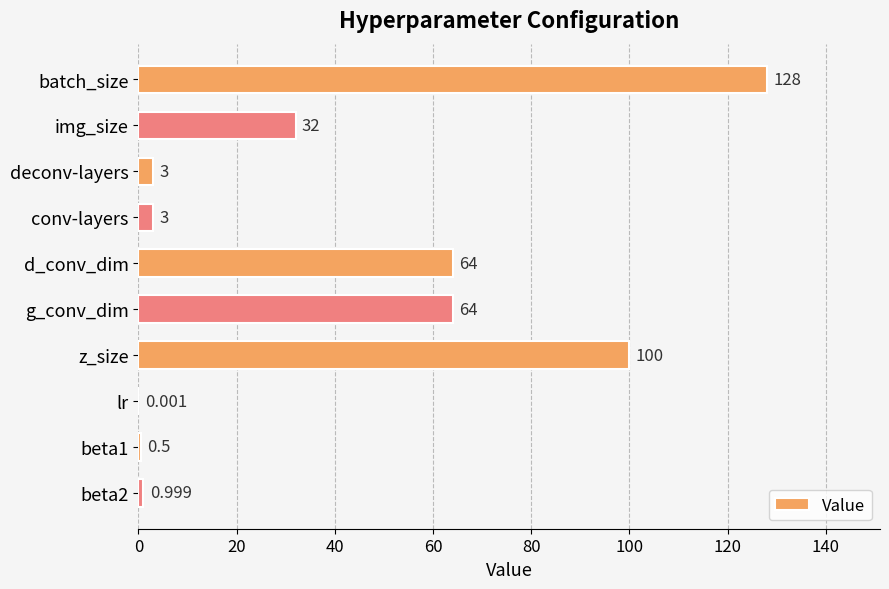

Which has a higher value, g_conv_dim or beta2?

g_conv_dim